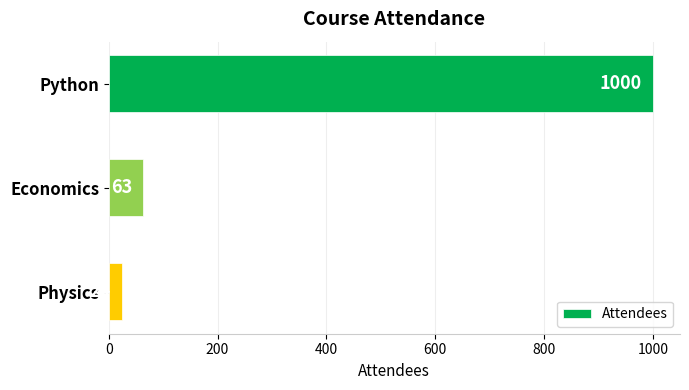

Reading top to bottom, transcribe all the data shown in this chart.

1000	63	24